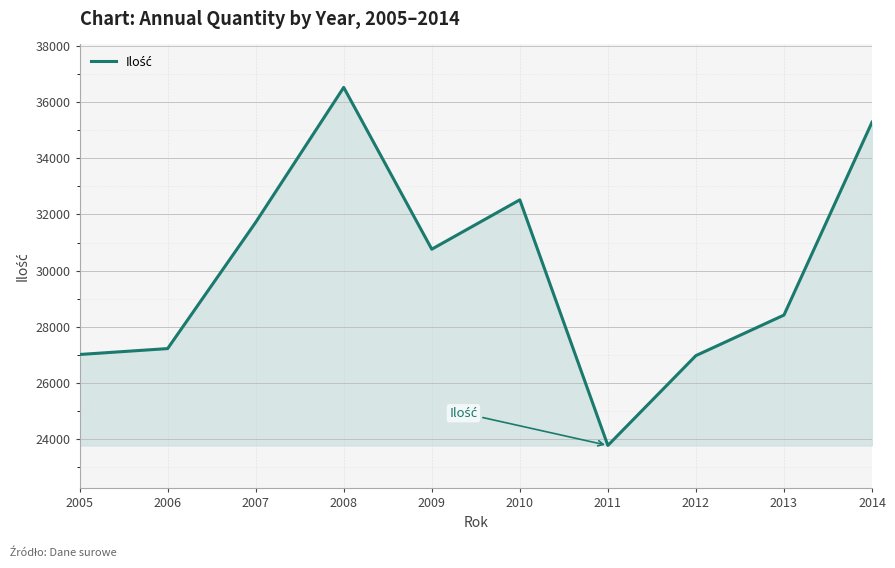

Is it true that the value at 2008 is 55370?

False